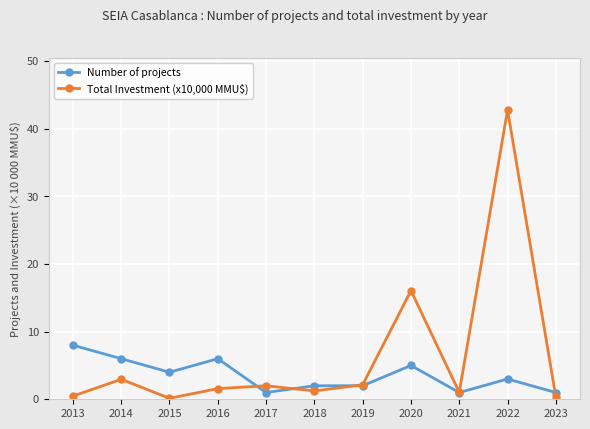

What is the average value of the Total Investment (x10,000 MMU$) series?

6.4